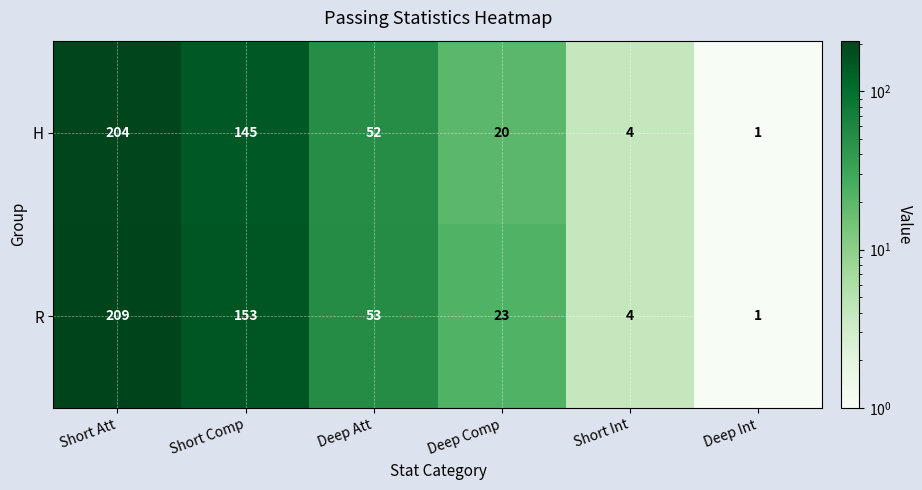

How many data points in H are less than 52?

3